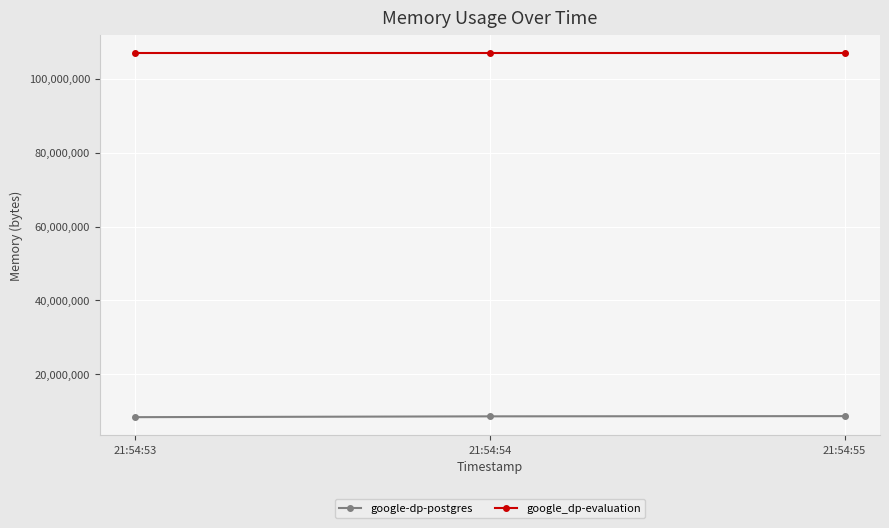

What is the value of the google-dp-postgres point at the 3rd from the left?

8671232